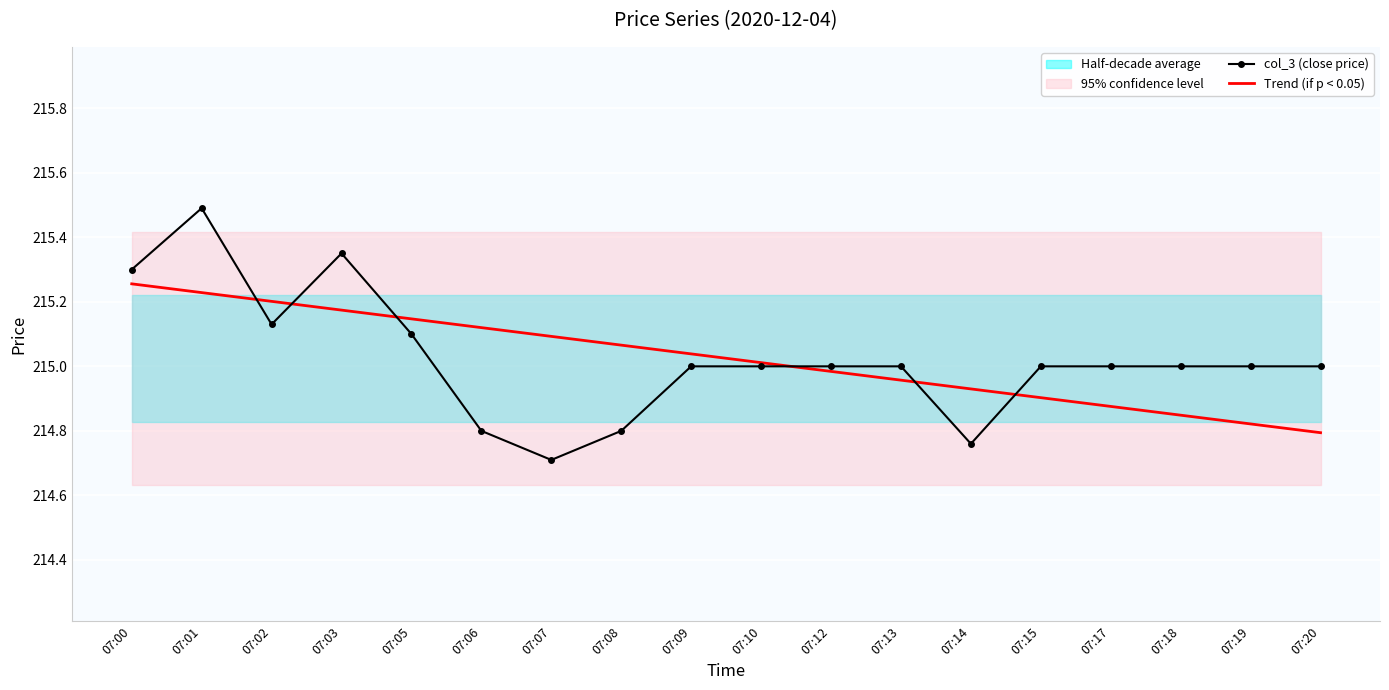

What is the value of the col_3 (close price) point at the 14th from the left?

215.0